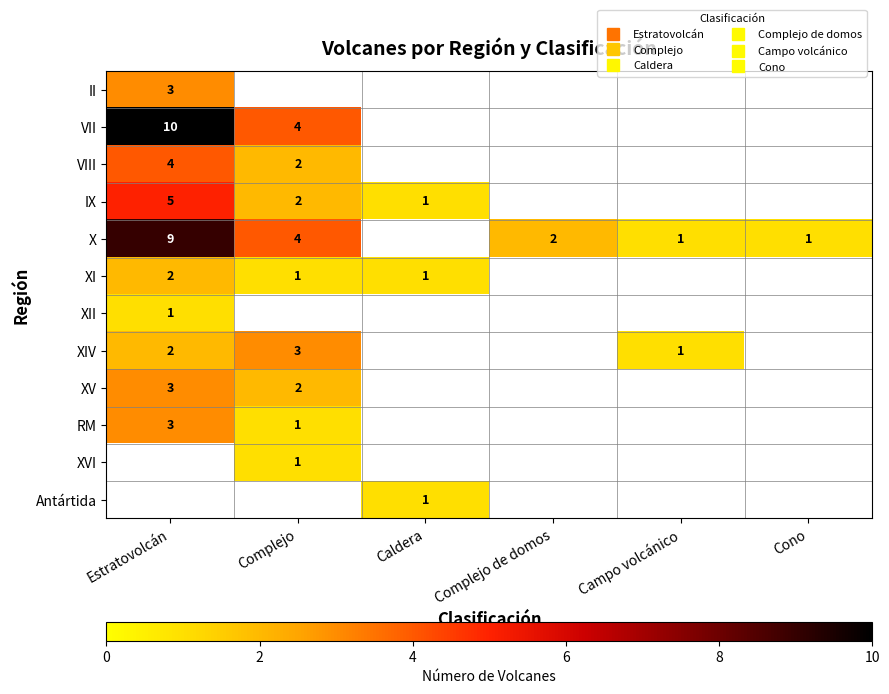

Which series has the widest spread of values?

X